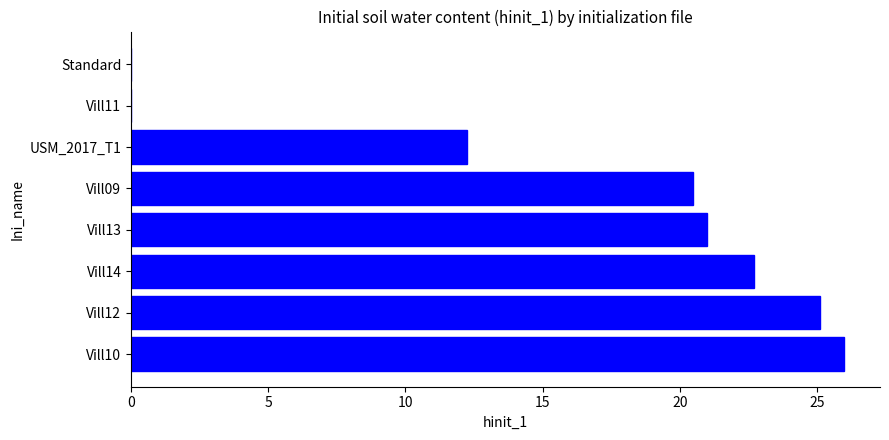

The chart shows a value of 34.7 at Vill14. True or false?

False